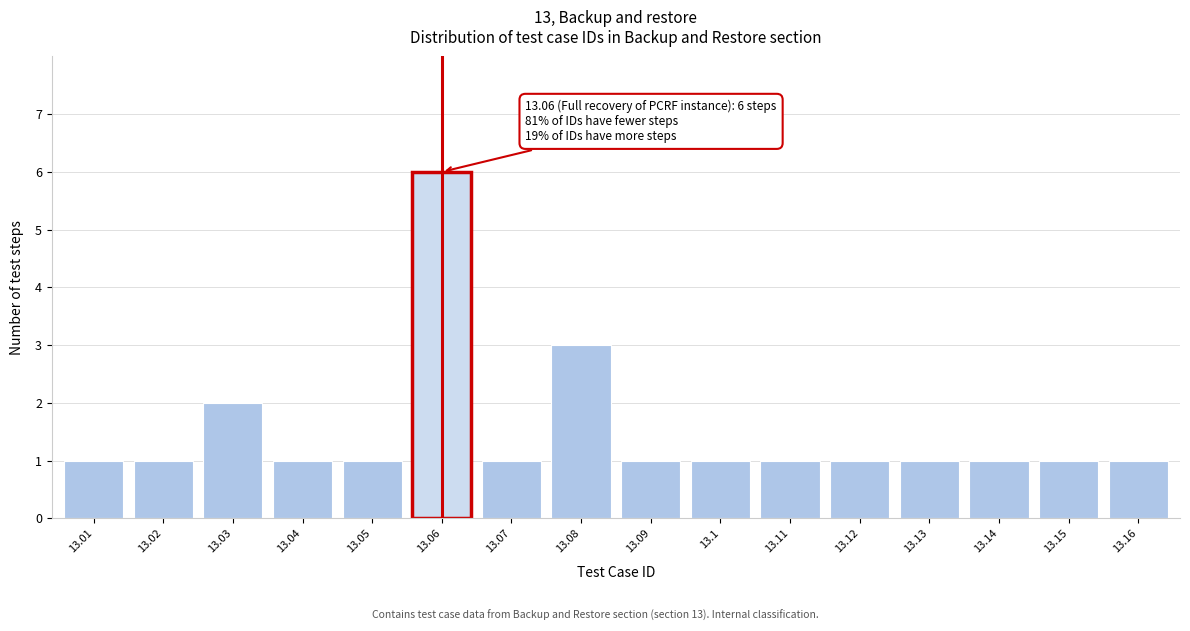

Reading right to left, transcribe all the data shown in this chart.

13.16=1	13.15=1	13.14=1	13.13=1	13.12=1	13.11=1	13.1=1	13.09=1	13.08=3	13.07=1	13.06=6	13.05=1	13.04=1	13.03=2	13.02=1	13.01=1